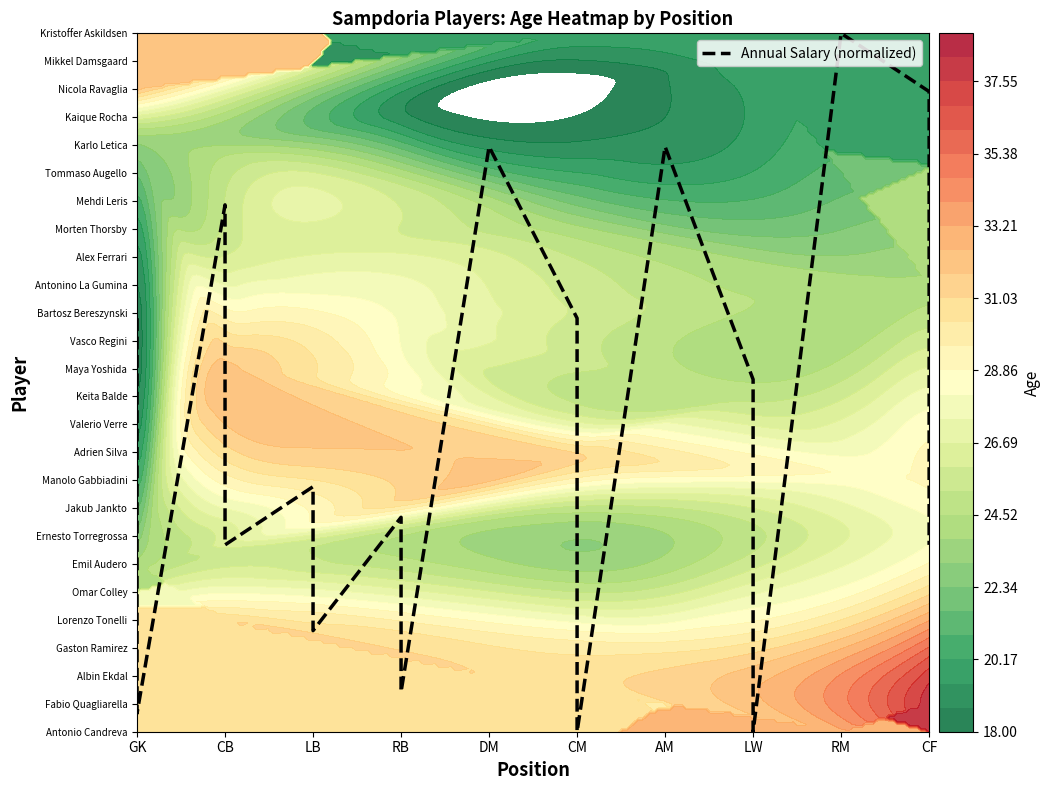

Where does the data first go above 12?

GK